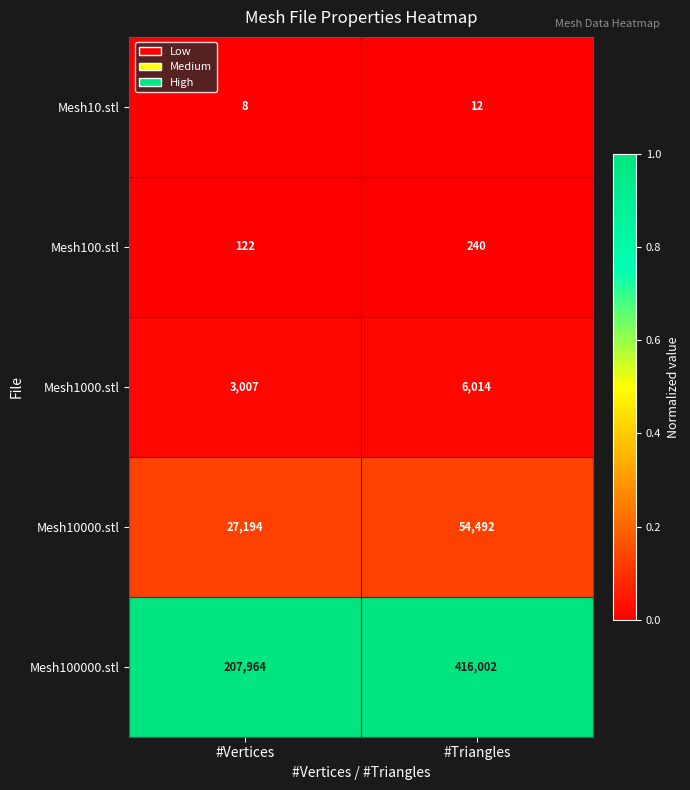

Reading left to right, transcribe all the data shown in this chart.

Mesh10.stl: #Vertices=8	#Triangles=12
Mesh100.stl: #Vertices=122	#Triangles=240
Mesh1000.stl: #Vertices=3007	#Triangles=6014
Mesh10000.stl: #Vertices=27194	#Triangles=54492
Mesh100000.stl: #Vertices=207964	#Triangles=416002